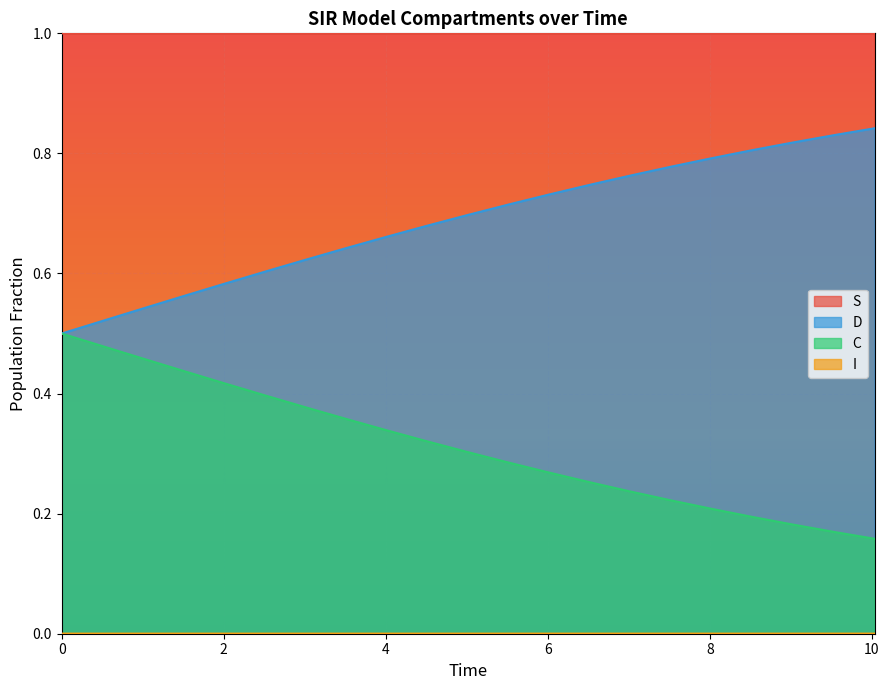

What is the approximate value of S at 9.531772575250836?

1.0